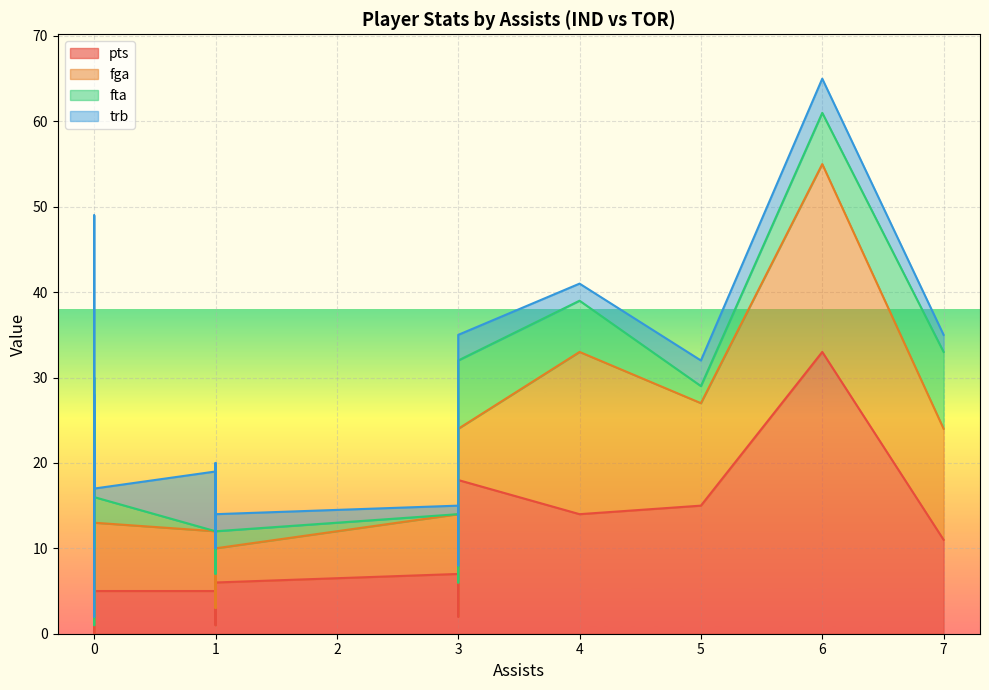

Reading right to left, what are all the values shown in this chart?

pts: 5	6	18	6	9	4	5	12	14	11	0	2	5	7	13	10	4	1	15	10	33
fga: 8	4	6	2	5	4	4	14	19	13	1	4	7	7	3	9	6	2	12	6	22
fta: 3	2	8	6	0	1	2	4	6	9	0	0	0	0	10	2	0	4	2	5	6
trb: 1	2	3	8	6	6	3	19	2	2	1	2	7	1	2	5	7	3	3	3	4